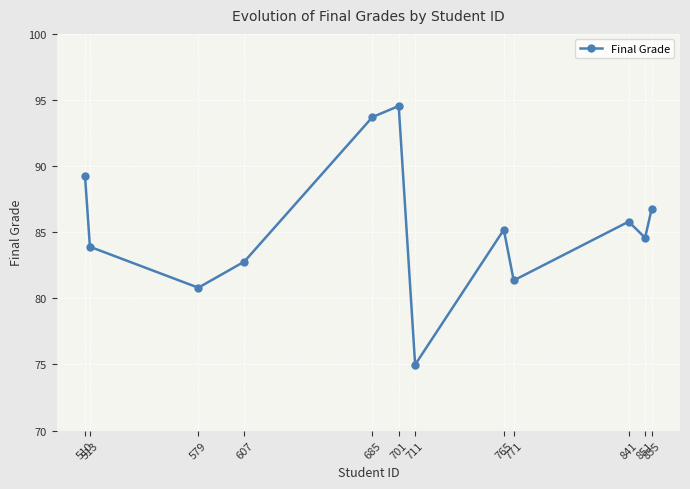

The chart shows a value of 82.8 at 607. True or false?

True